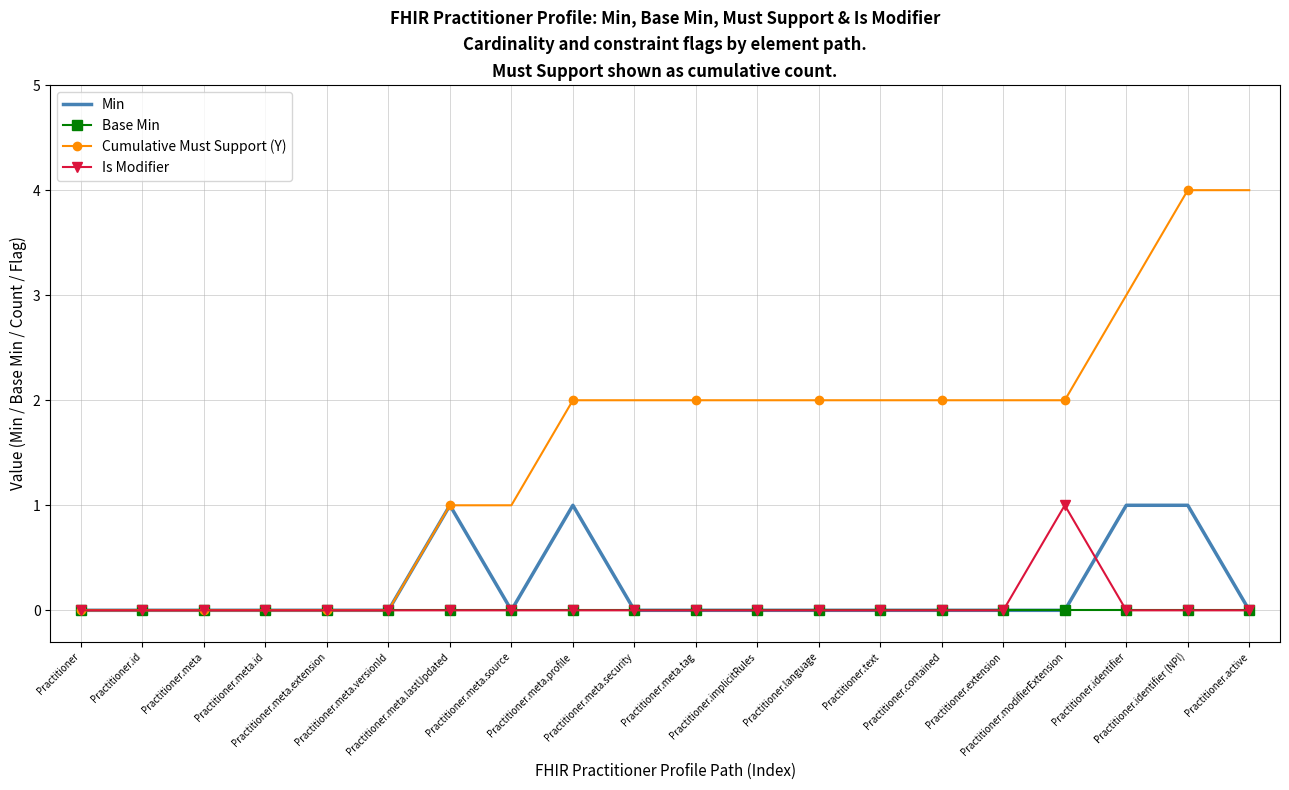

True or false: Is Modifier has more than 0 points higher than both neighbors.

True